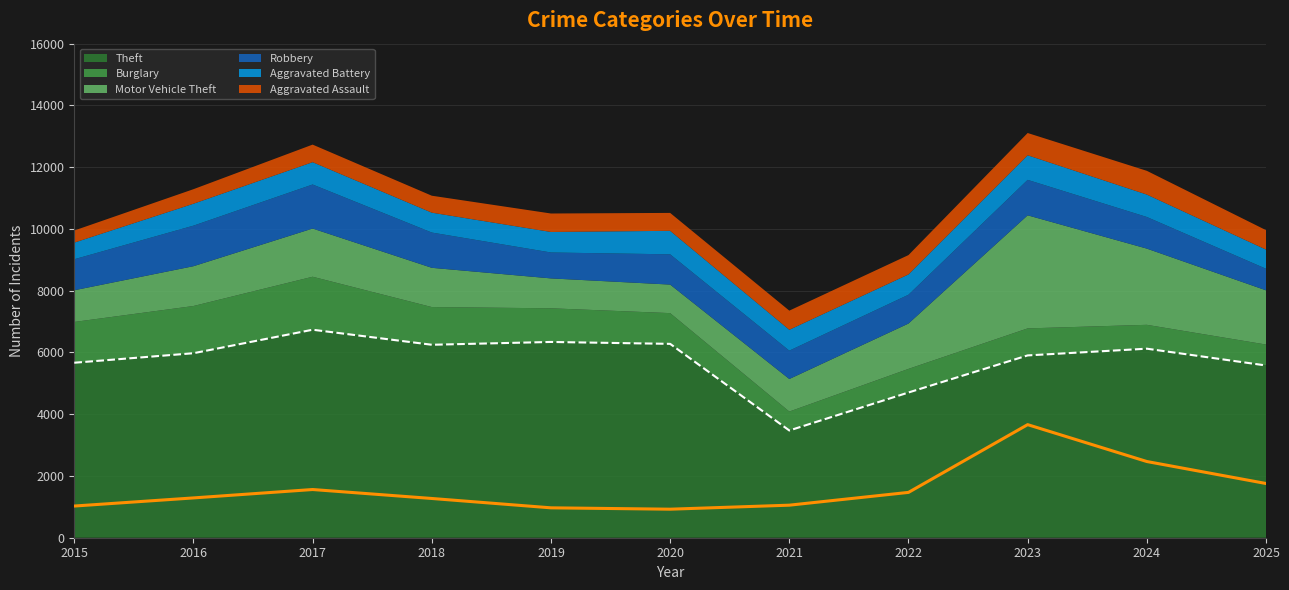

The Aggravated Battery series shows 676 at 2021. True or false?

True